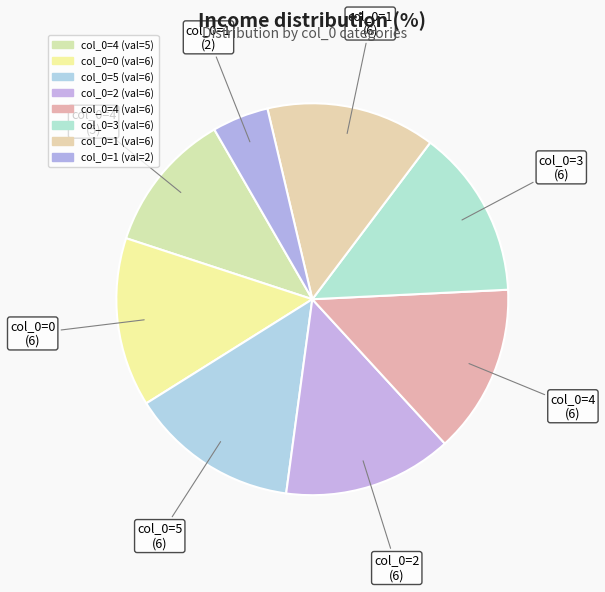

Is there any slice that represents more than half of the pie?

No